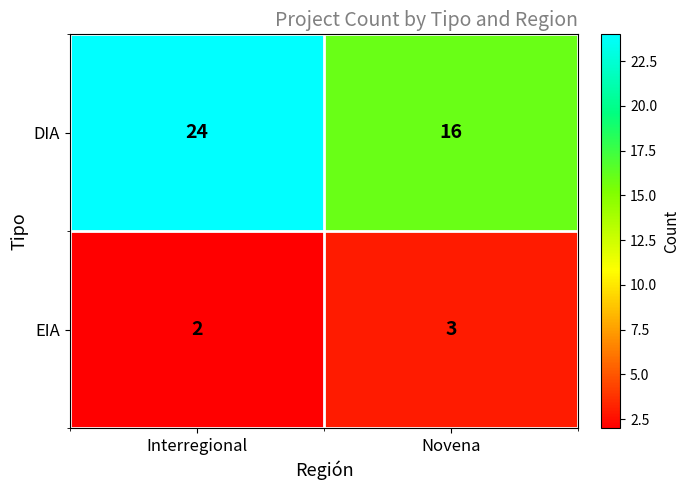

At how many categories does at least one series exceed 6?

2